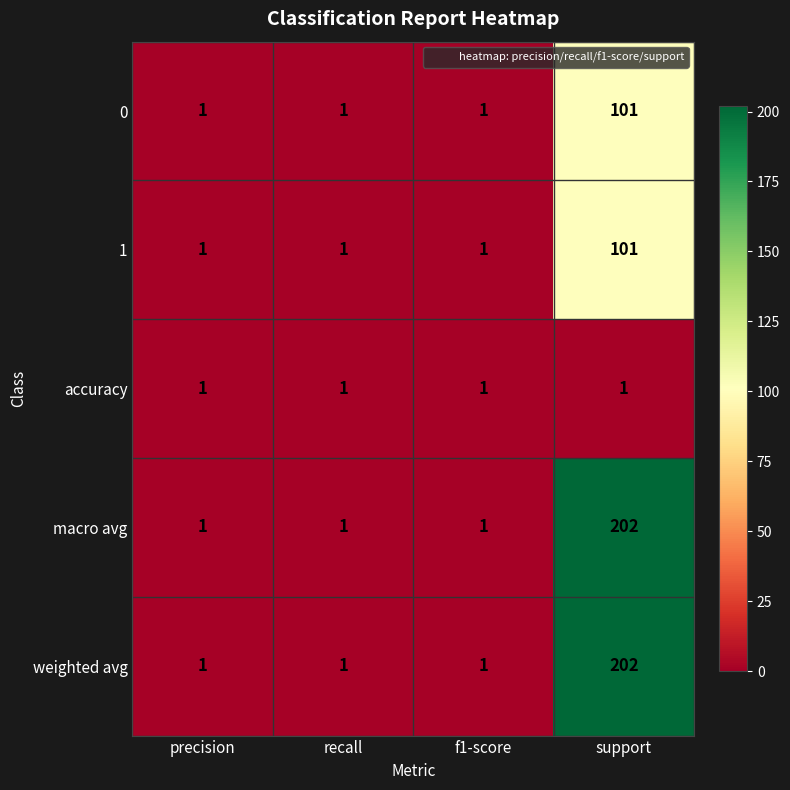

Is the value of accuracy at precision greater than the value of macro avg at support?

No